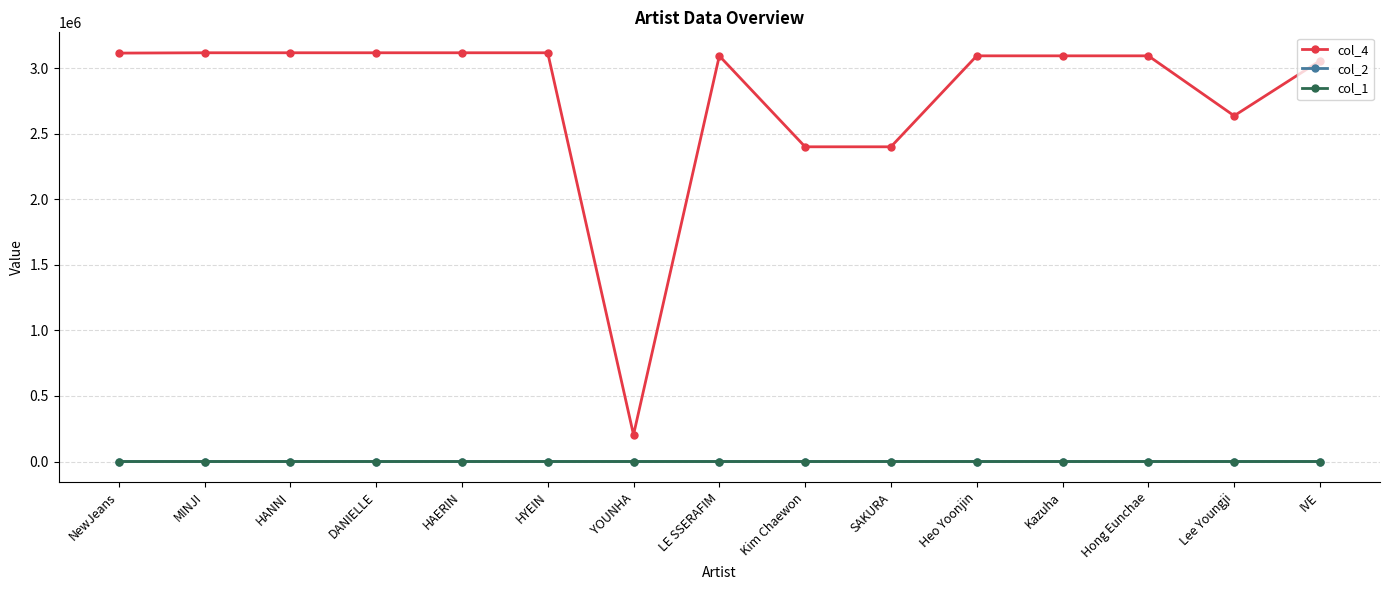

Which category has the lowest value in the col_4 series?

YOUNHA